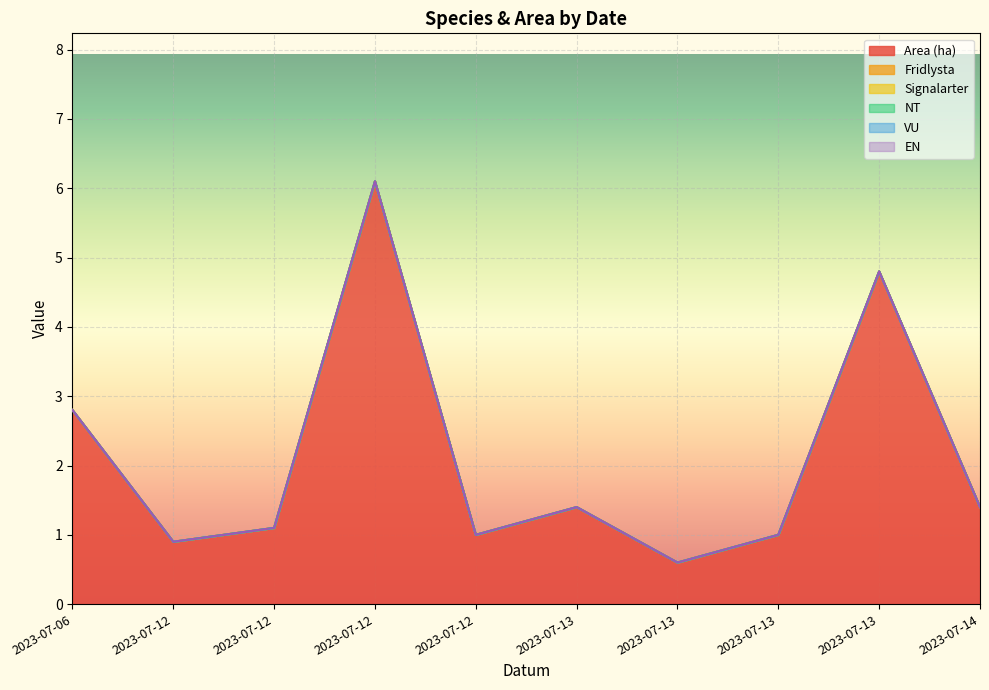

Rank the series at 2023-07-13 from lowest to highest value.

Fridlysta, Signalarter, NT, VU, EN, Area (ha)